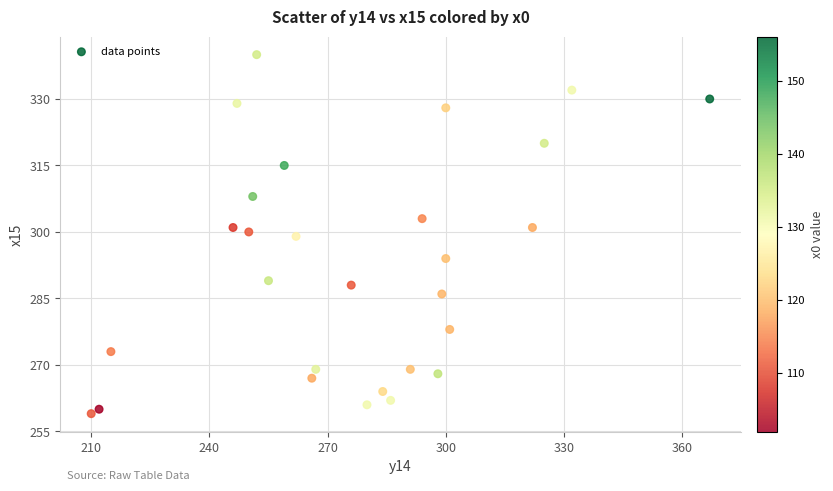

What is the range of Y values (max minus min)?

81